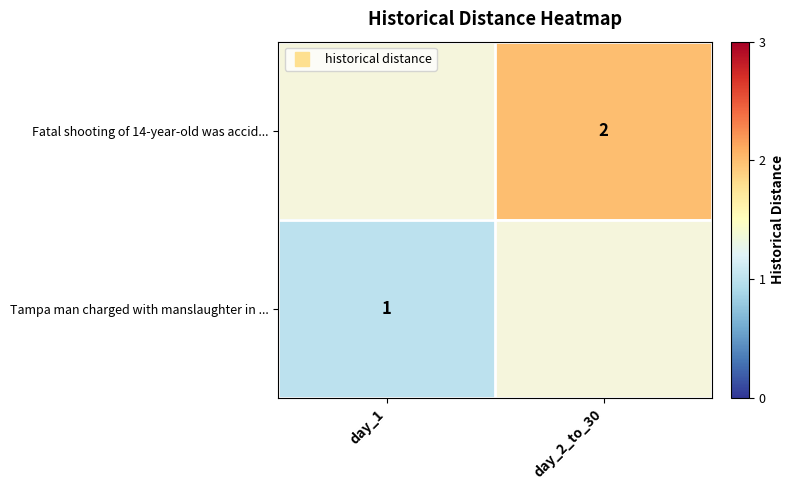

List the series in order of their overall mean, highest first.

Fatal shooting of 14-year-old was accid..., Tampa man charged with manslaughter in ...